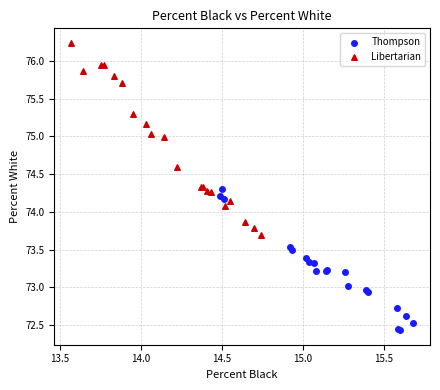

What are all the series names shown in the legend?

Thompson, Libertarian